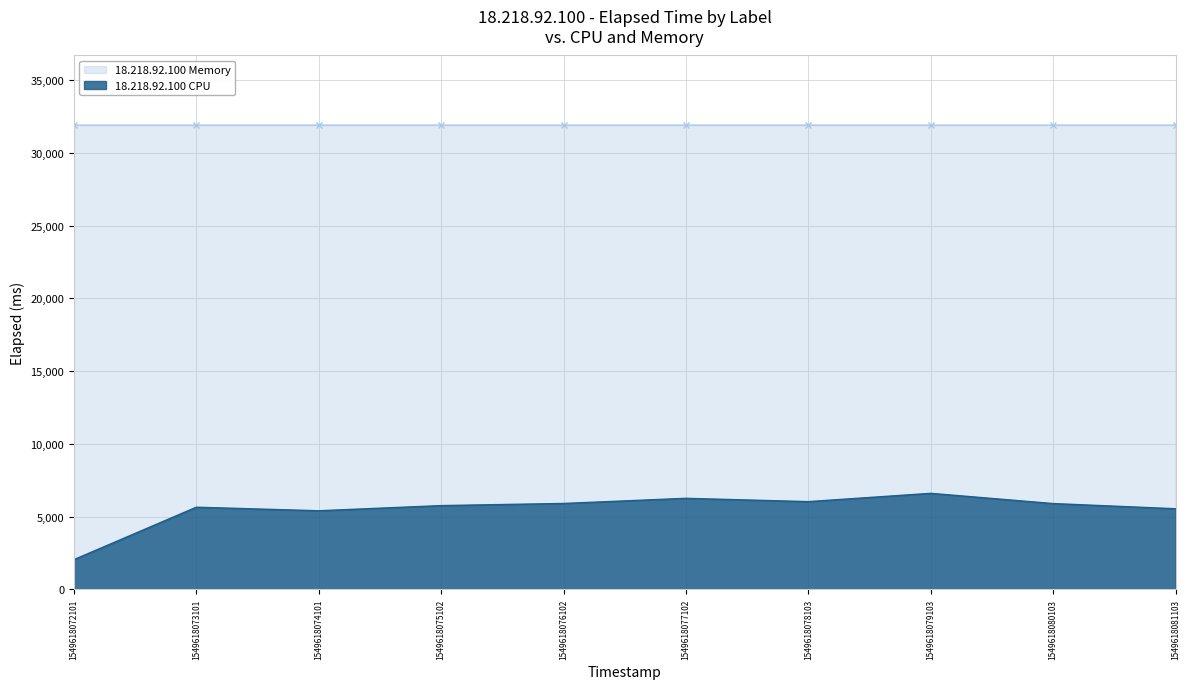

How many distinct data groups are displayed?

2